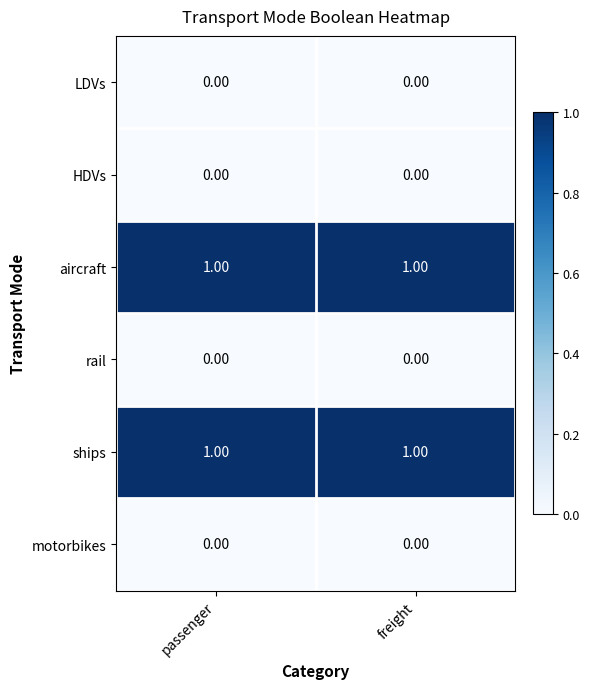

What is the spread (max minus min) of values at passenger?

1